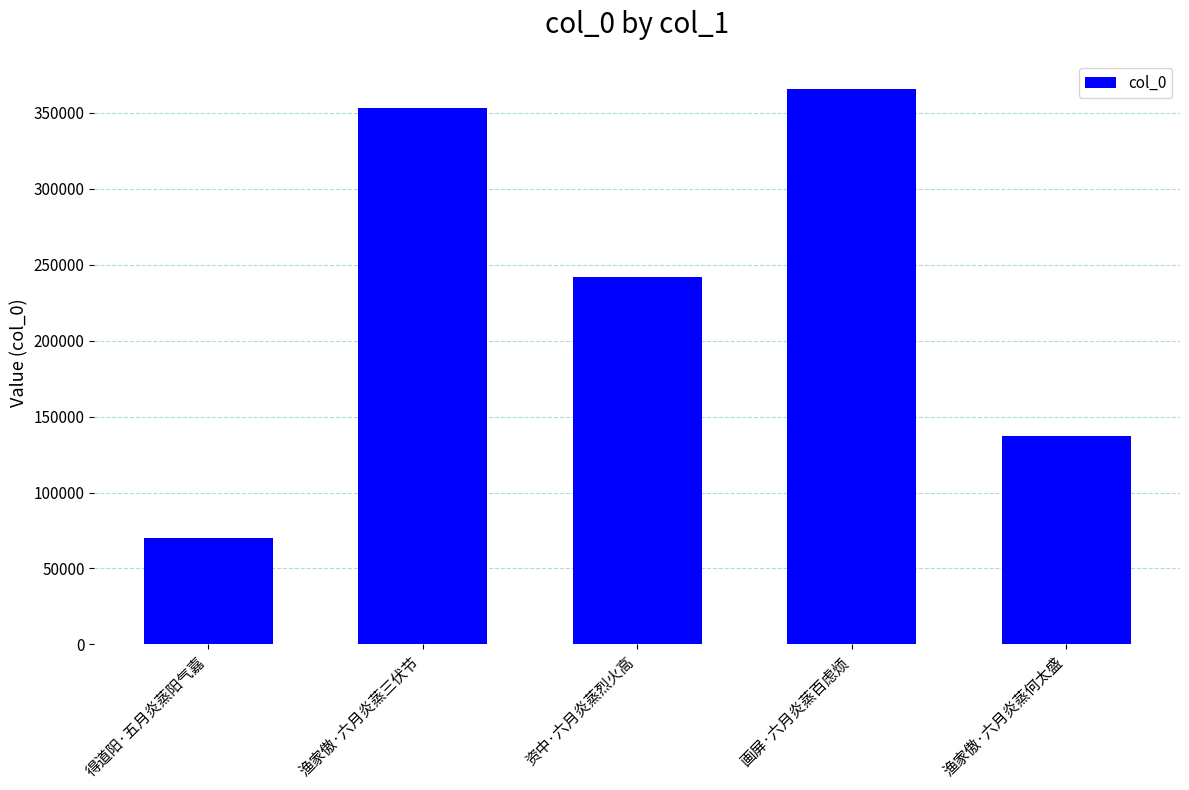

What is the label of the 1st bar from the right?

渔家傲·六月炎蒸何太盛